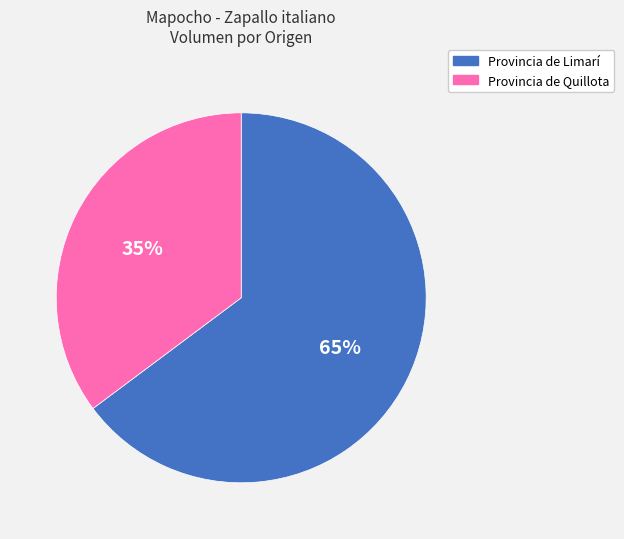

Does any single category account for the majority?

Yes